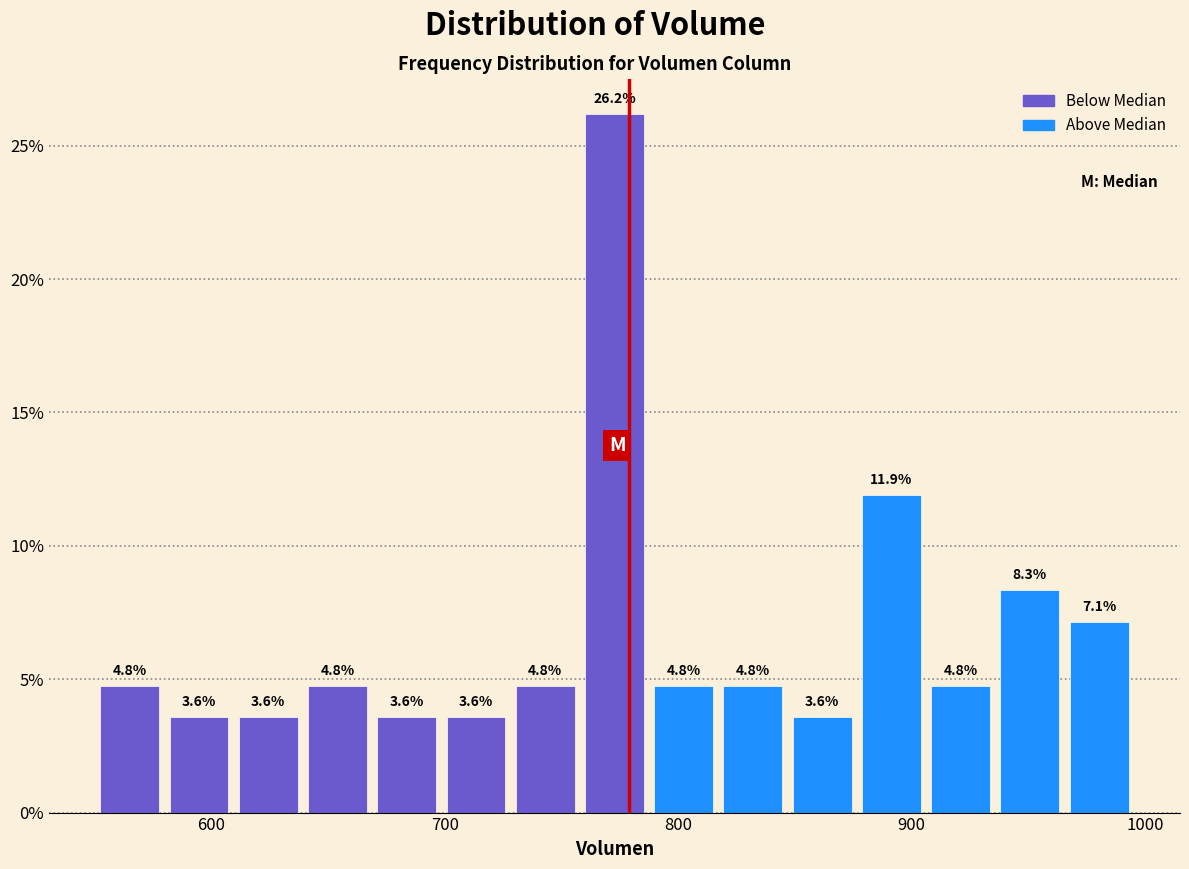

Around what value on the x-axis is the tallest bar? Give the approximate position of its centre, as read against the axis.

770